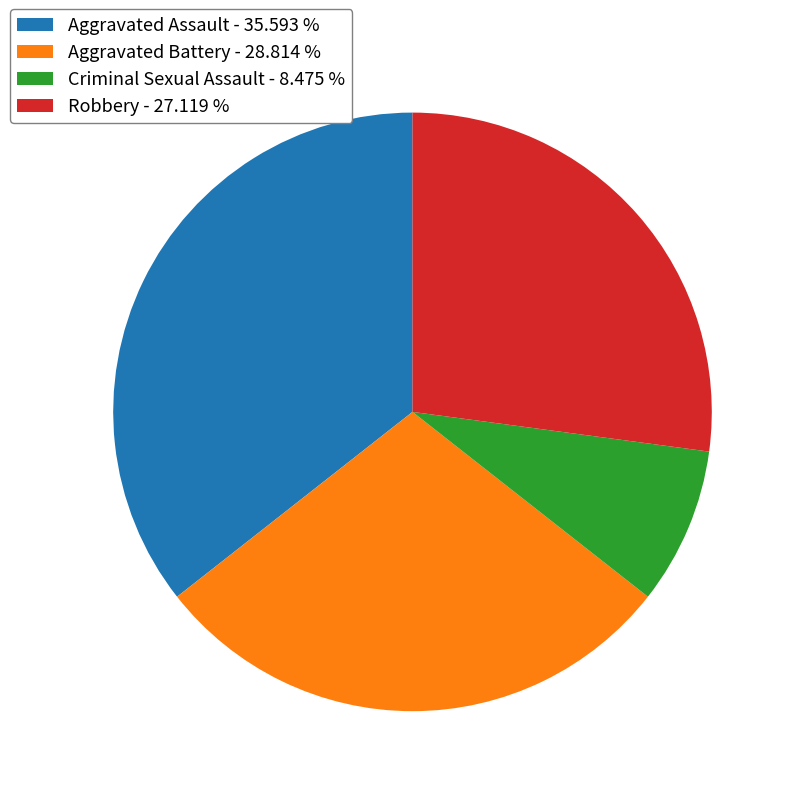

Count the number of slices in the pie.

4